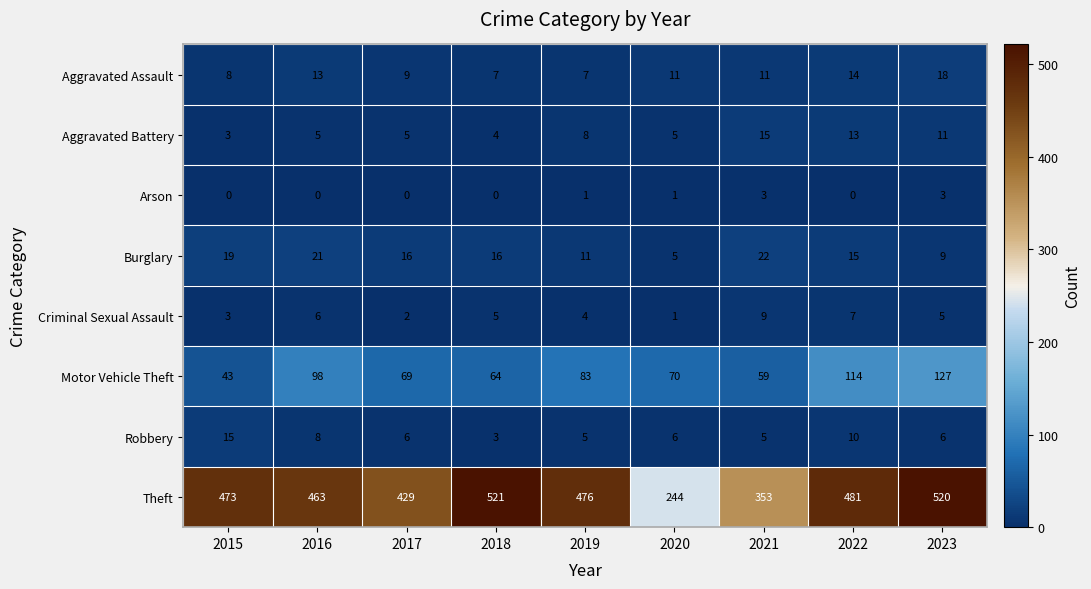

The Criminal Sexual Assault series shows 4 at 2022. True or false?

False